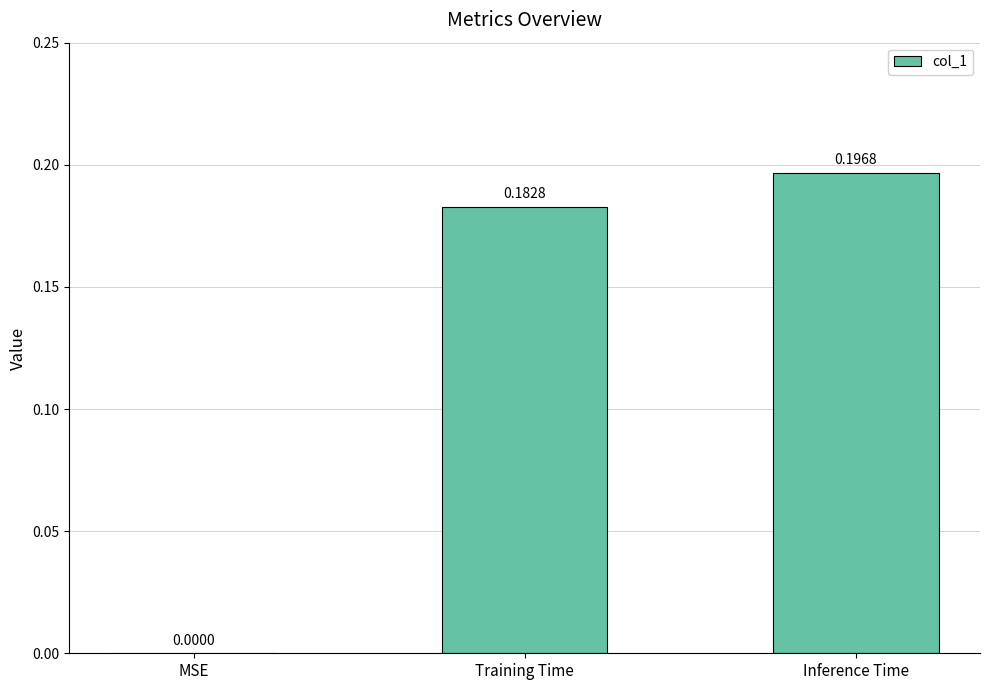

What is the sum of all values?

0.4